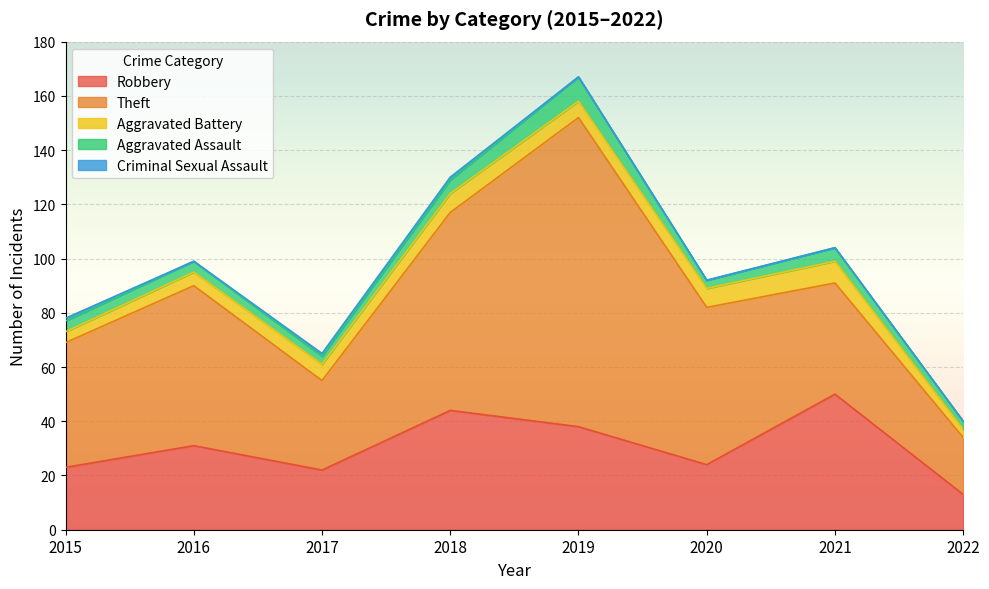

True or false: Aggravated Battery and Theft cross at least once.

False